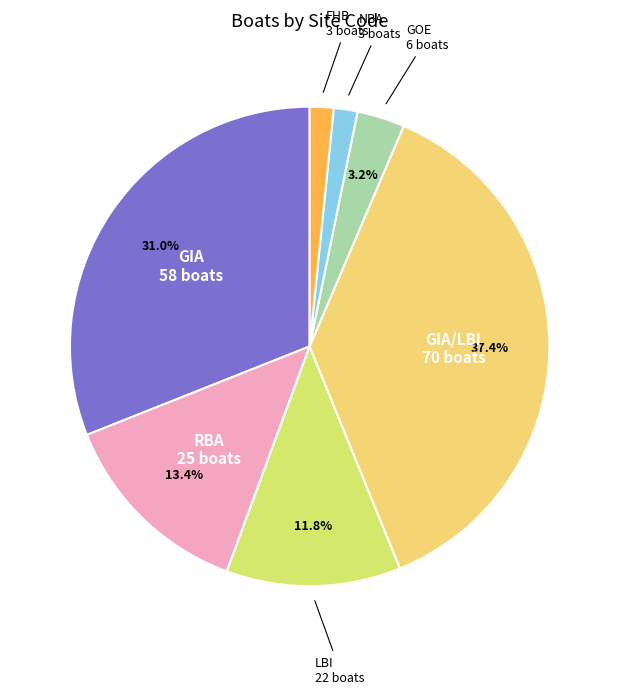

Rank the categories by value from lowest to highest.

NBA, FHB, GOE, RBA, LBI, GIA, GIA/LBI